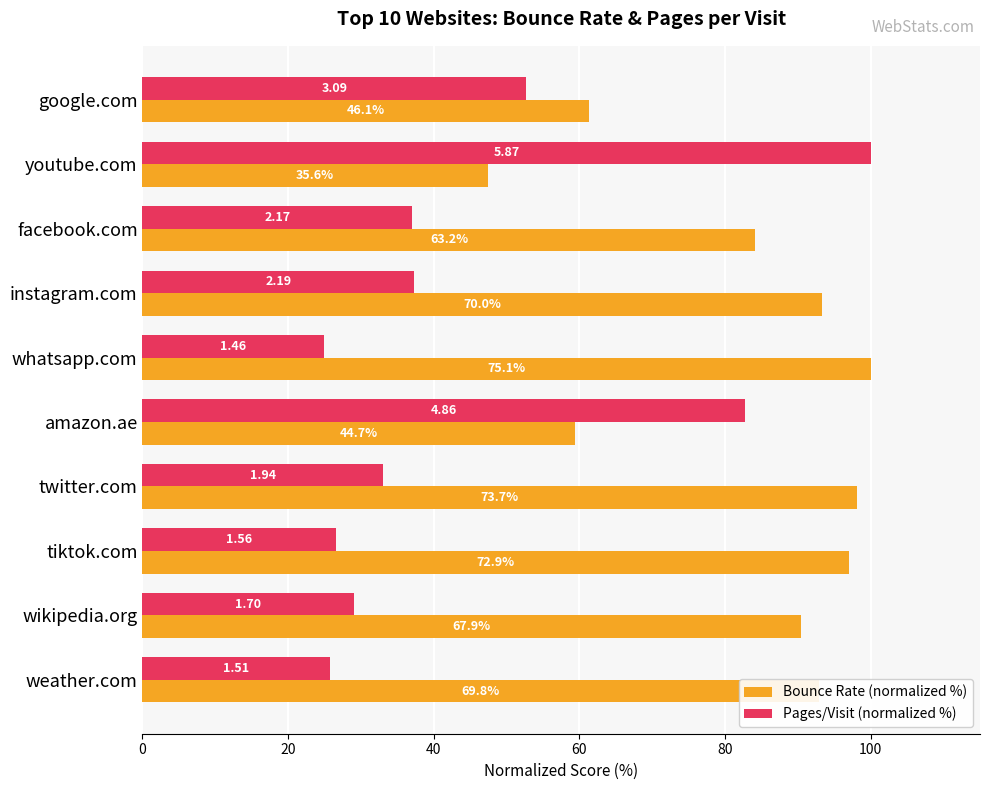

What are all the series names shown in the legend?

Bounce Rate (normalized %), Pages/Visit (normalized %)